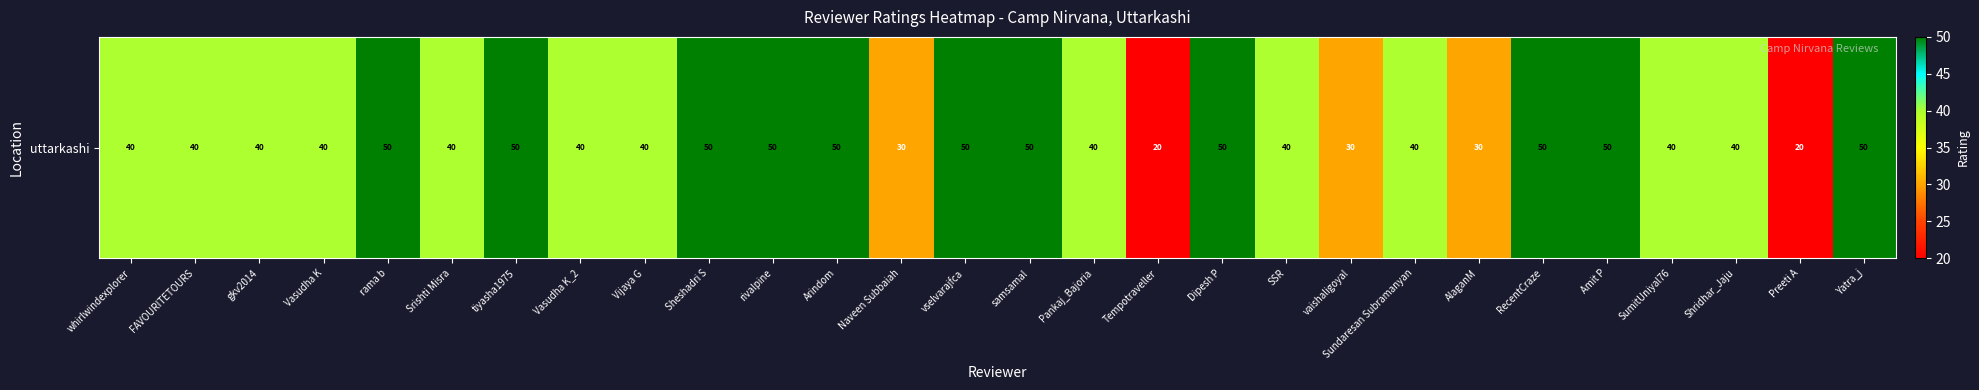

At which label does the data first exceed 40?

rama b